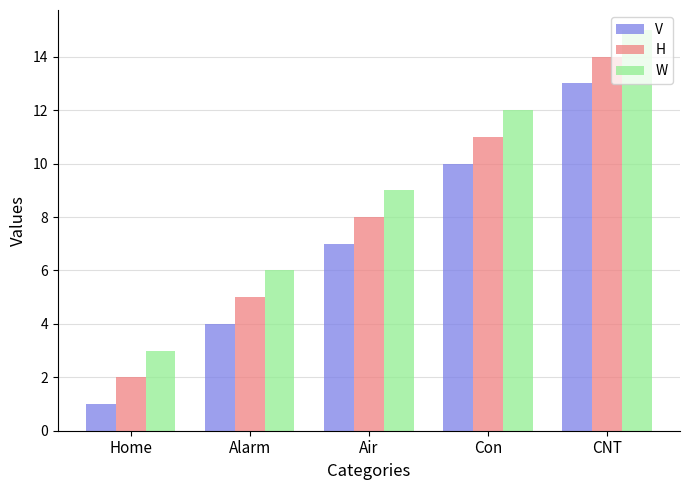

Is the value of W at Alarm greater than the value of H at Air?

No